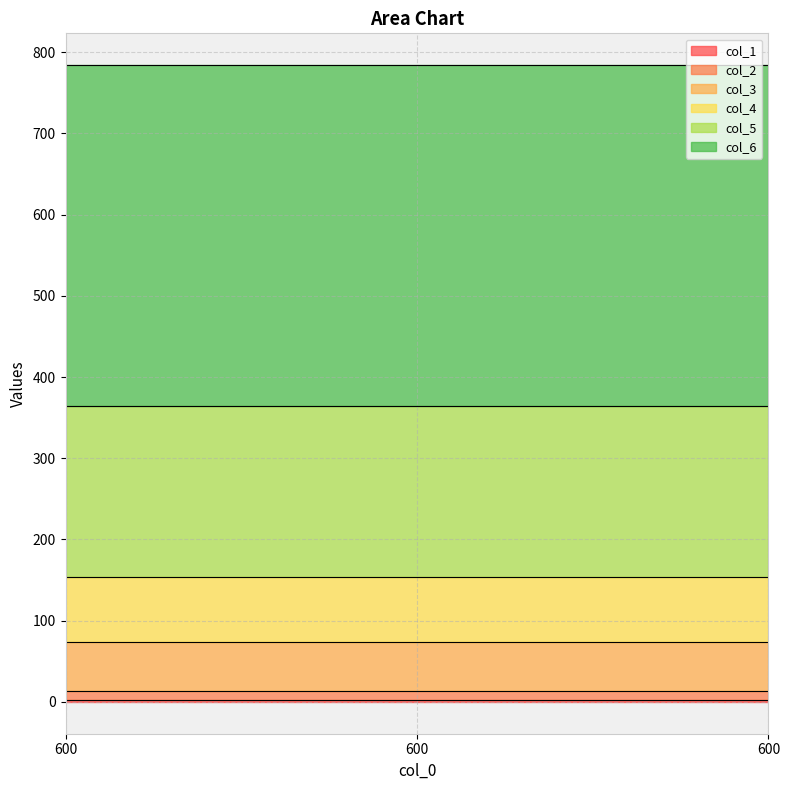

At which category is the sum across all series the highest?

600